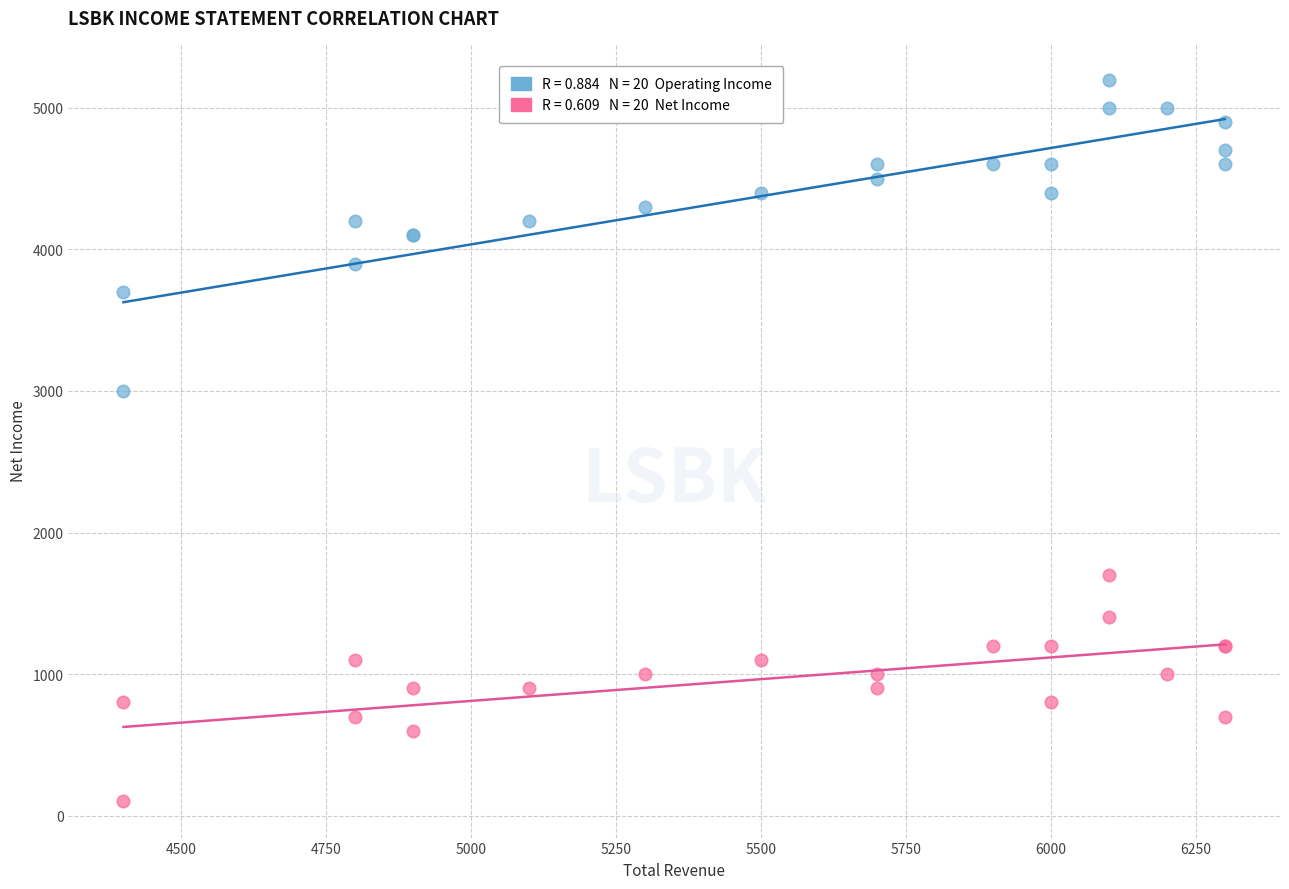

Across all series, what Y value is closest to 2650?

3000